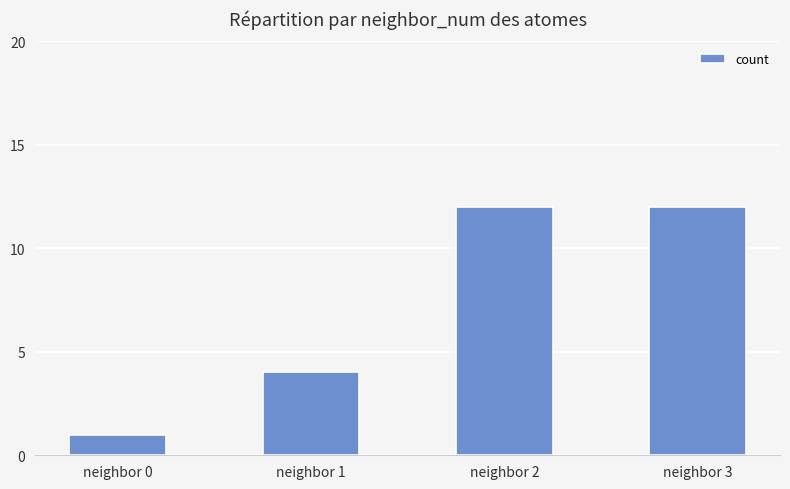

Reading right to left, list all the values displayed in this chart.

neighbor 3=12	neighbor 2=12	neighbor 1=4	neighbor 0=1